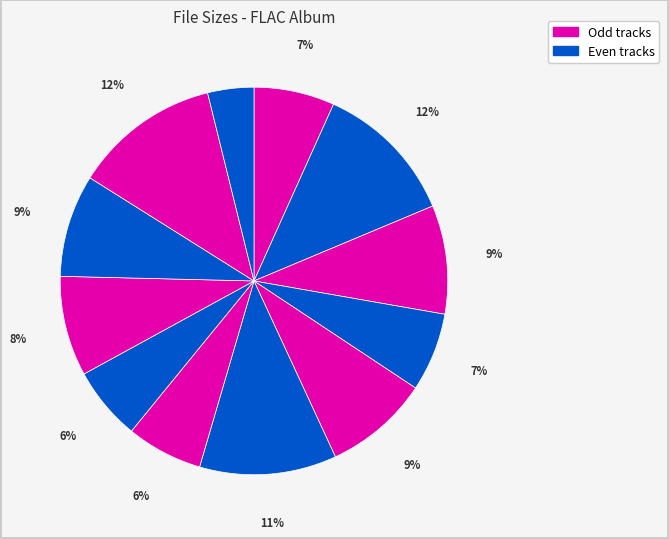

Rank the categories by value from highest to lowest.

11. Donkey Jaw.flac, 02. Sandman.flac, 06. Here.flac, 03. Three Roses.flac, 05. A Horse With No Name.flac, 10. Clarice.flac, 09. Never Found the Time.flac, 01. Riverside.flac, 04. Children.flac, 07. I Need You.flac, 08. Rainy Day.flac, 12. Pidgeon Song.flac